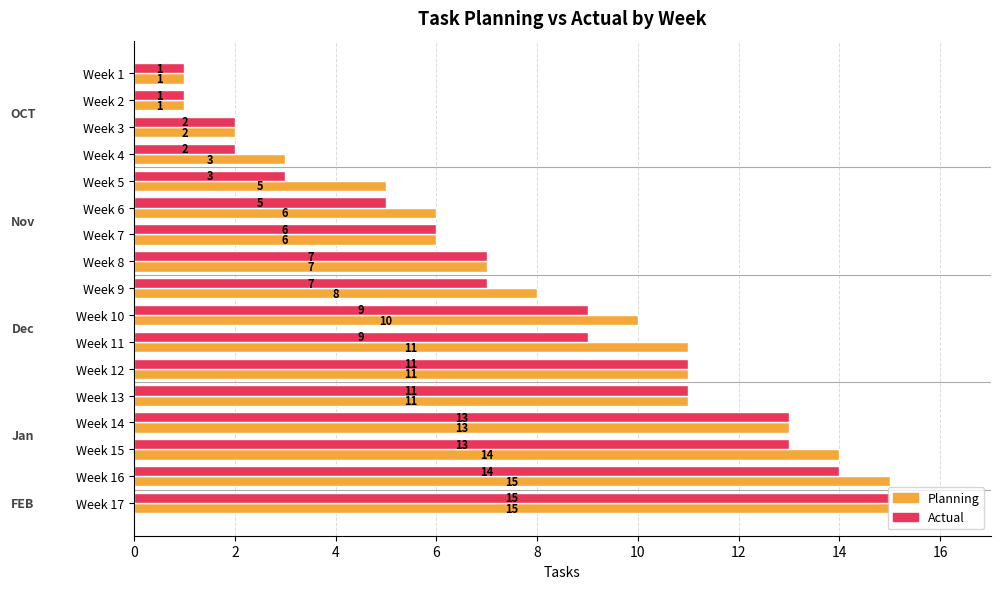

Is the value of Planning at Week 12 greater than the value of Actual at Week 8?

Yes